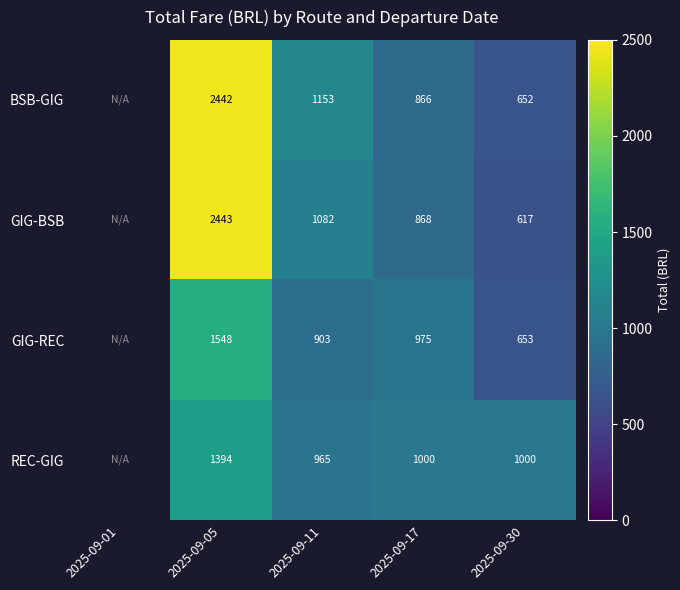

How many data points does each series have?

5